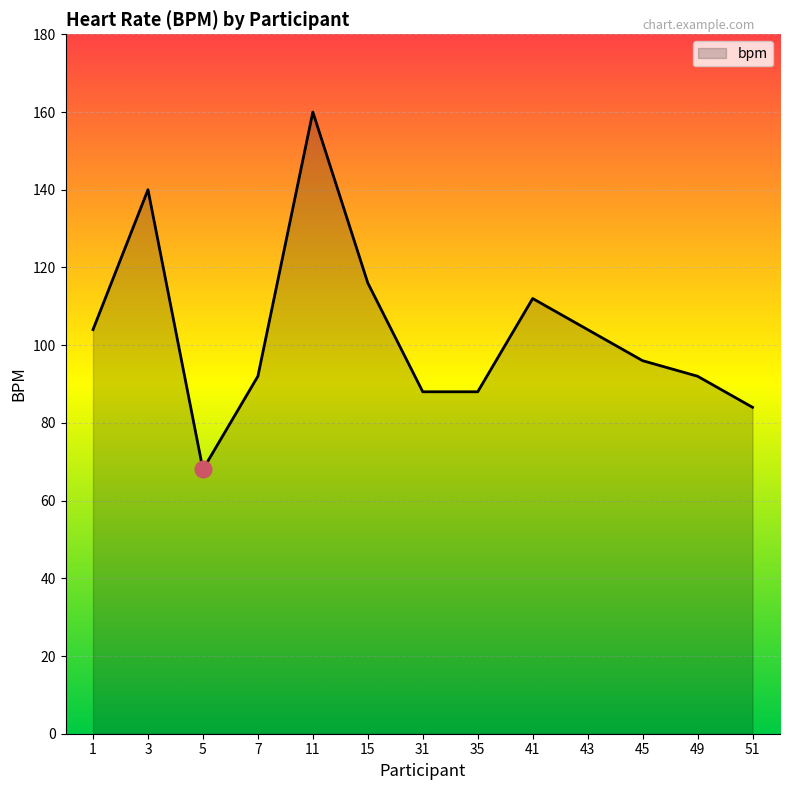

What is the maximum value shown in the chart?

160